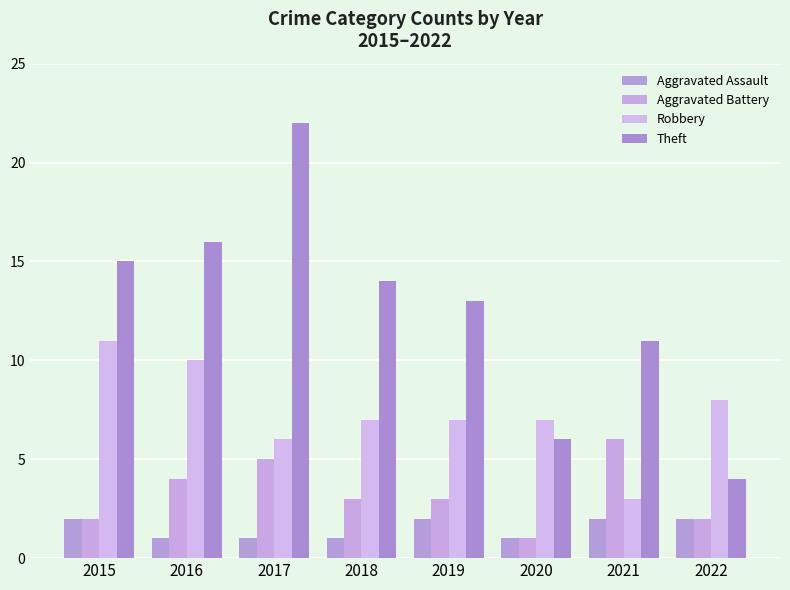

Is it true that Aggravated Assault equals 2 at 2021?

True